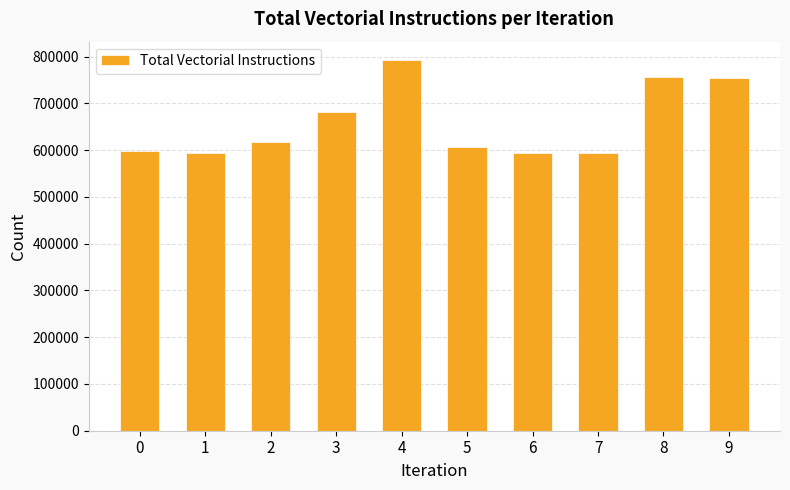

What is the smallest value displayed?

594611